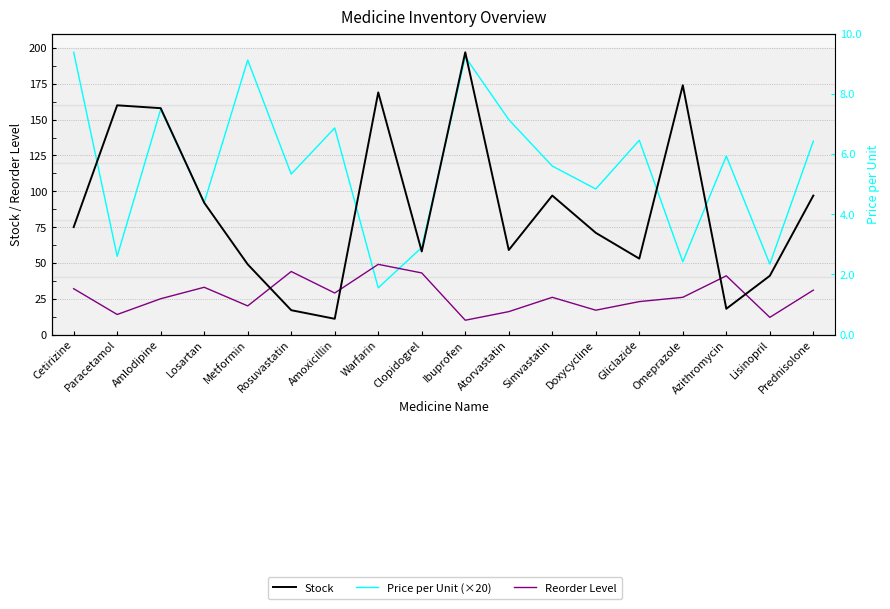

At which category does Price per Unit (×20) reach its first local valley?

Paracetamol